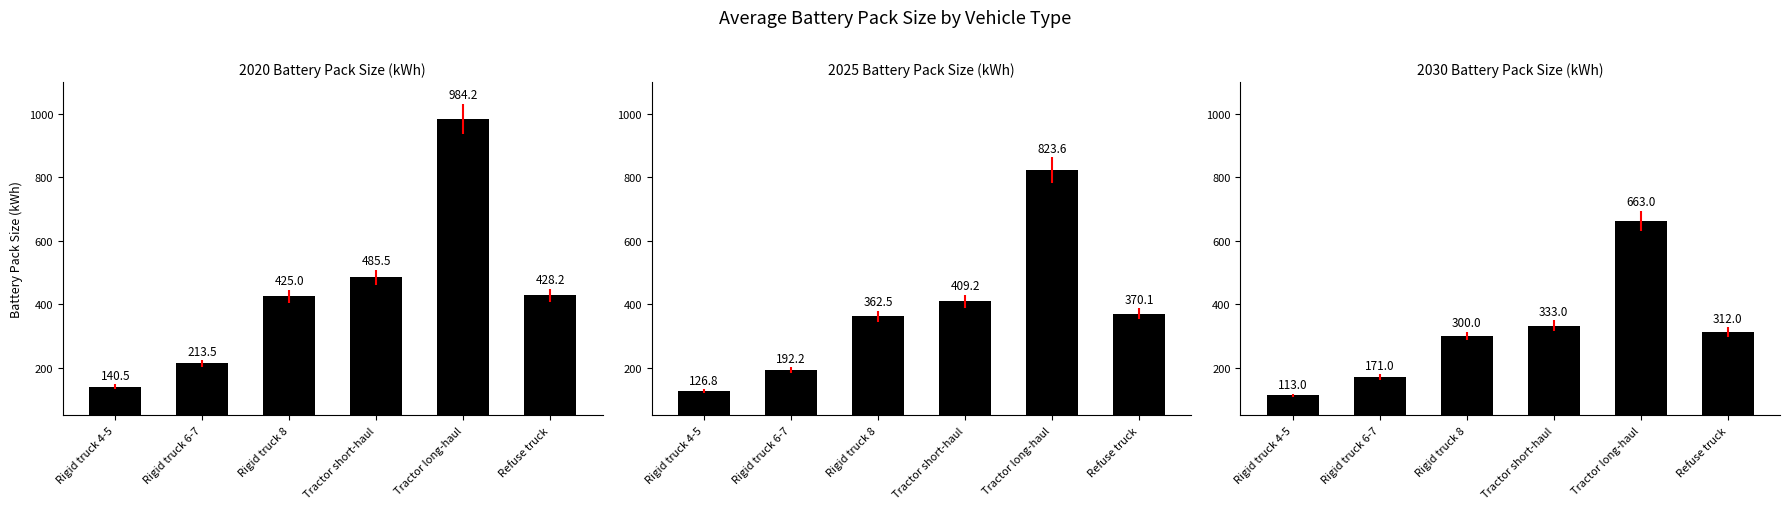

What value does the 2030 series have at Refuse truck?

312.0